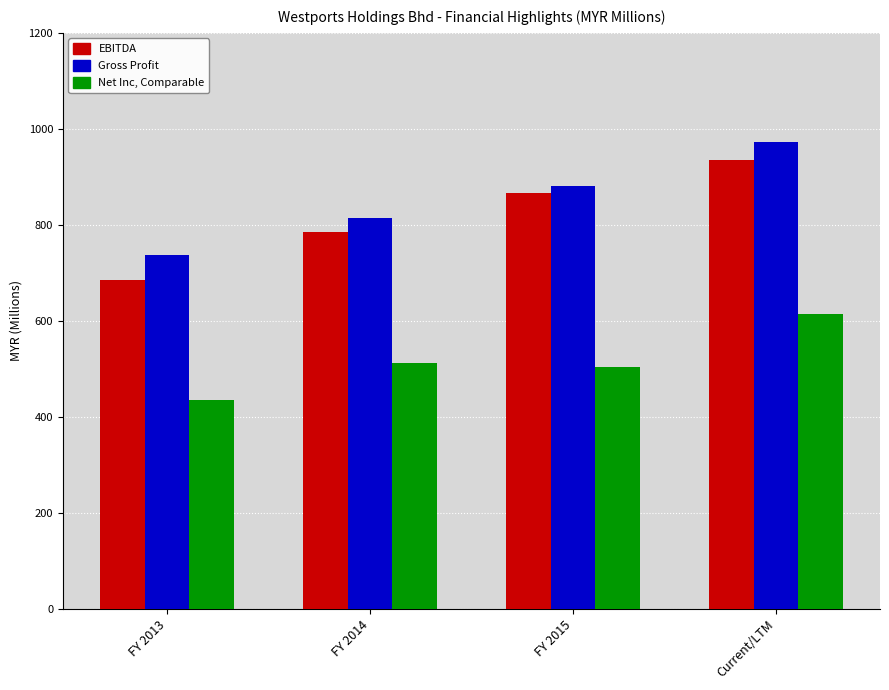

Reading left to right, what are all the values shown in this chart?

EBITDA: 685.4	785.2	866.1	935.3
Gross Profit: 737.5	815.0	881.6	972.0
Net Inc, Comparable: 435.3	512.2	504.9	614.5